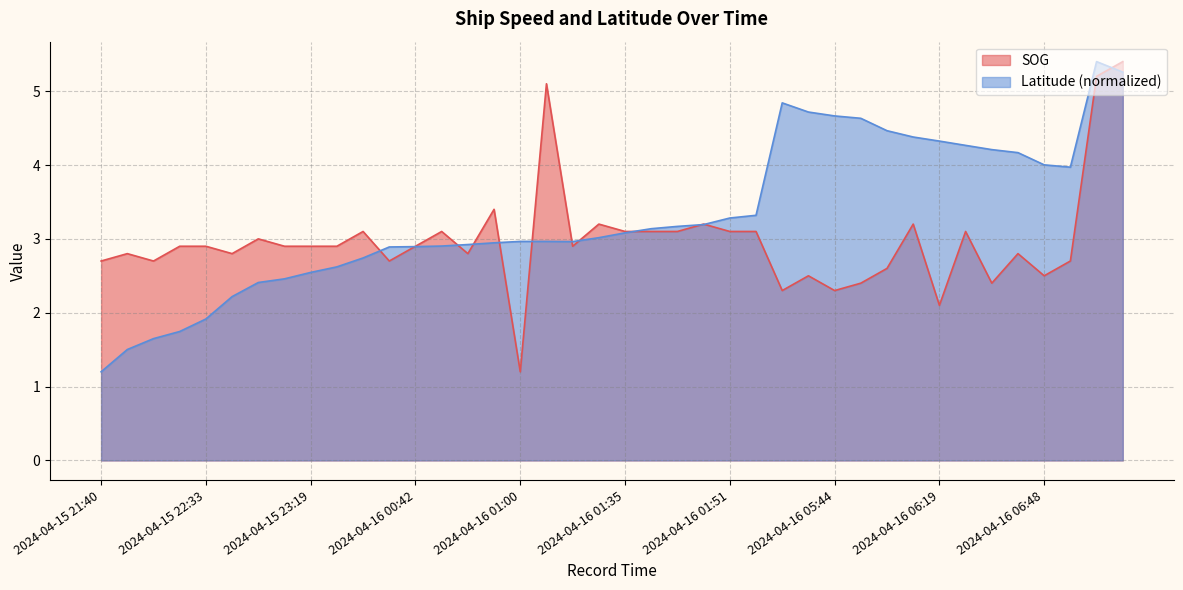

Reading right to left, extract all data points from this chart.

SOG: 2024-04-16 16:46=5.4	2024-04-16 16:40=5.2	2024-04-16 06:50=2.7	2024-04-16 06:48=2.5	2024-04-16 06:35=2.8	2024-04-16 06:31=2.4	2024-04-16 06:24=3.1	2024-04-16 06:19=2.1	2024-04-16 06:13=3.2	2024-04-16 06:05=2.6	2024-04-16 05:48=2.4	2024-04-16 05:44=2.3	2024-04-16 05:38=2.5	2024-04-16 05:23=2.3	2024-04-16 01:54=3.1	2024-04-16 01:51=3.1	2024-04-16 01:44=3.2	2024-04-16 01:42=3.1	2024-04-16 01:39=3.1	2024-04-16 01:35=3.1	2024-04-16 01:30=3.2	2024-04-16 01:25=2.9	2024-04-16 01:08=5.1	2024-04-16 01:00=1.2	2024-04-16 00:58=3.4	2024-04-16 00:50=2.8	2024-04-16 00:45=3.1	2024-04-16 00:42=2.9	2024-04-16 00:38=2.7	2024-04-15 23:35=3.1	2024-04-15 23:24=2.9	2024-04-15 23:19=2.9	2024-04-15 23:15=2.9	2024-04-15 23:11=3.0	2024-04-15 22:54=2.8	2024-04-15 22:33=2.9	2024-04-15 22:21=2.9	2024-04-15 22:15=2.7	2024-04-15 22:04=2.8	2024-04-15 21:40=2.7
Latitude: 2024-04-16 16:46=5.3	2024-04-16 16:40=5.4	2024-04-16 06:50=4.0	2024-04-16 06:48=4.0	2024-04-16 06:35=4.2	2024-04-16 06:31=4.2	2024-04-16 06:24=4.3	2024-04-16 06:19=4.3	2024-04-16 06:13=4.4	2024-04-16 06:05=4.5	2024-04-16 05:48=4.6	2024-04-16 05:44=4.7	2024-04-16 05:38=4.7	2024-04-16 05:23=4.8	2024-04-16 01:54=3.3	2024-04-16 01:51=3.3	2024-04-16 01:44=3.2	2024-04-16 01:42=3.2	2024-04-16 01:39=3.1	2024-04-16 01:35=3.1	2024-04-16 01:30=3.0	2024-04-16 01:25=3.0	2024-04-16 01:08=3.0	2024-04-16 01:00=3.0	2024-04-16 00:58=2.9	2024-04-16 00:50=2.9	2024-04-16 00:45=2.9	2024-04-16 00:42=2.9	2024-04-16 00:38=2.9	2024-04-15 23:35=2.7	2024-04-15 23:24=2.6	2024-04-15 23:19=2.5	2024-04-15 23:15=2.5	2024-04-15 23:11=2.4	2024-04-15 22:54=2.2	2024-04-15 22:33=1.9	2024-04-15 22:21=1.7	2024-04-15 22:15=1.6	2024-04-15 22:04=1.5	2024-04-15 21:40=1.2